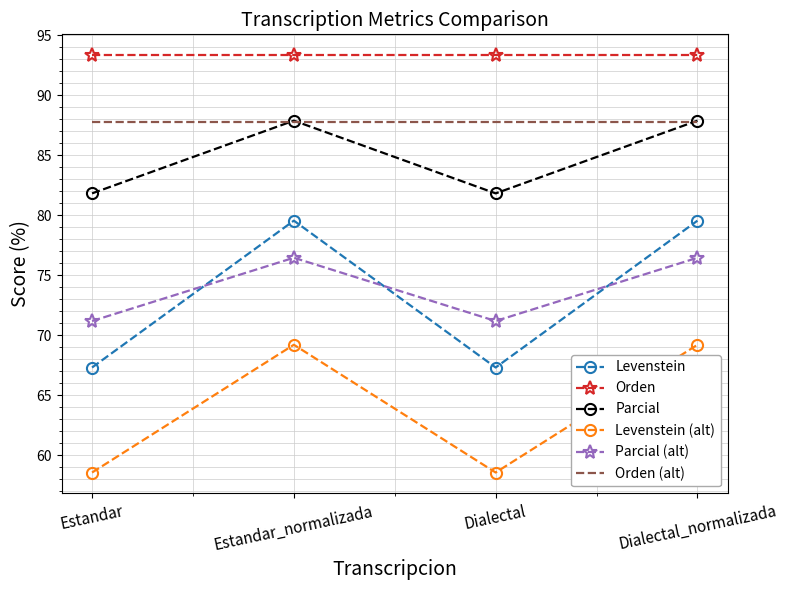

True or false: Parcial and Parcial (alt) intersect in this chart.

False